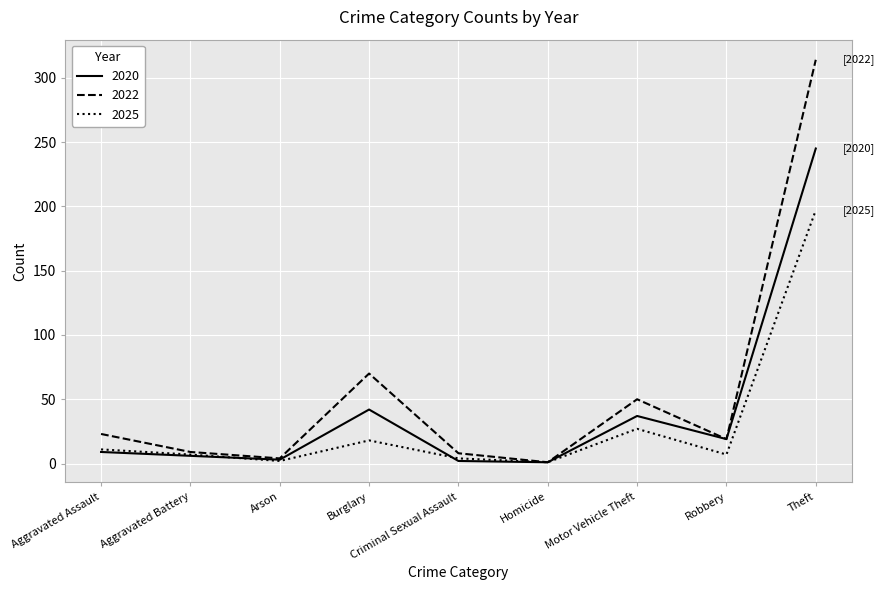

Is this an area chart (filled region under the line)?

No